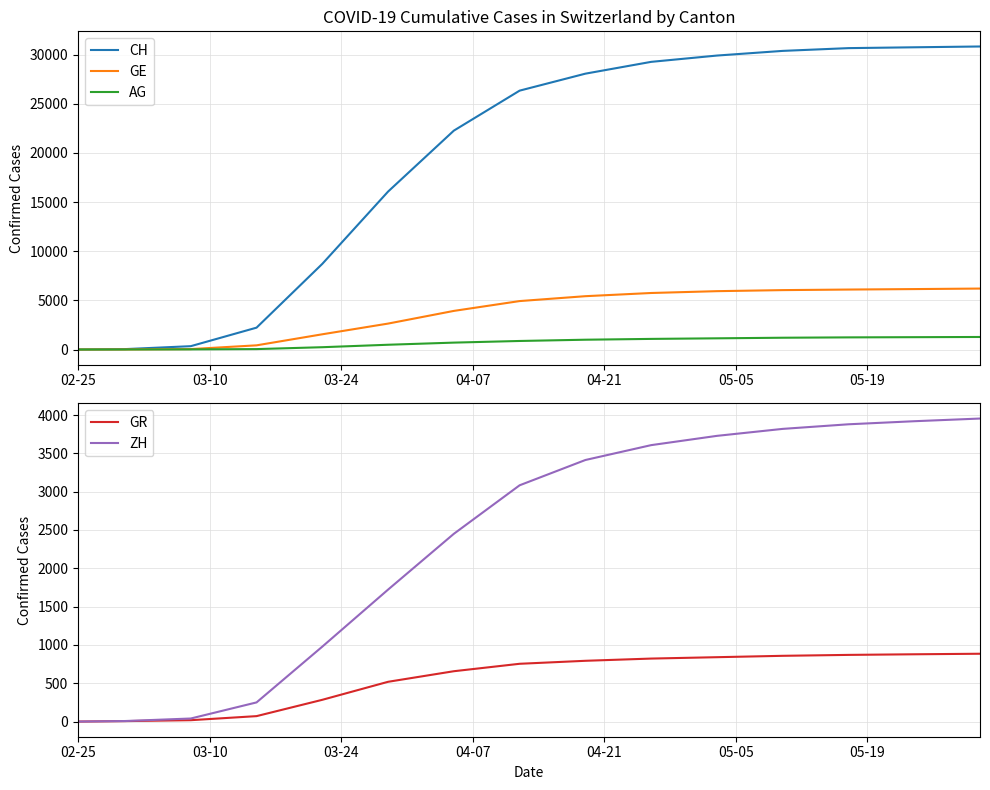

What is the highest value of the ZH series?

3954